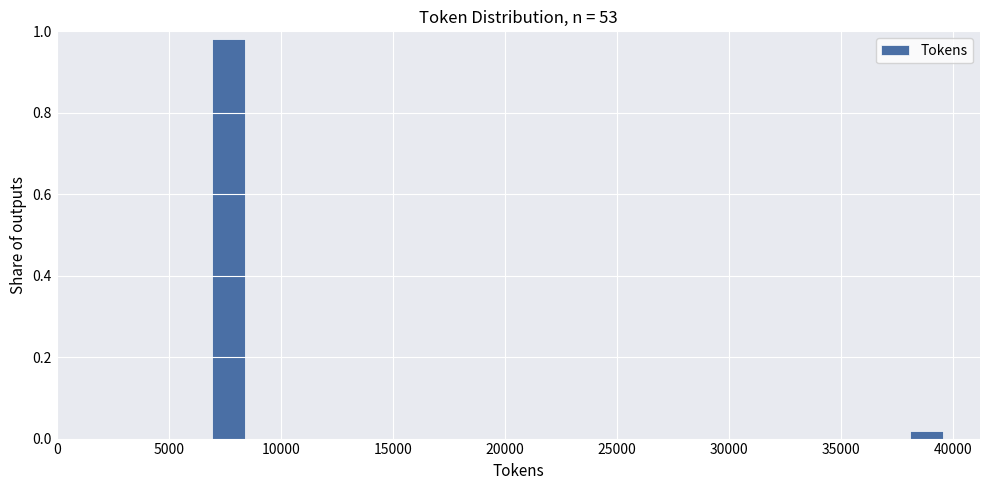

Read against the x-axis, roughly where is the centre of the tallest bar?

7500